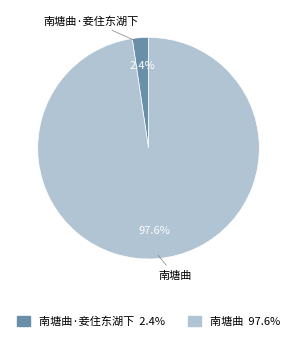

Is there any slice that represents more than half of the pie?

Yes